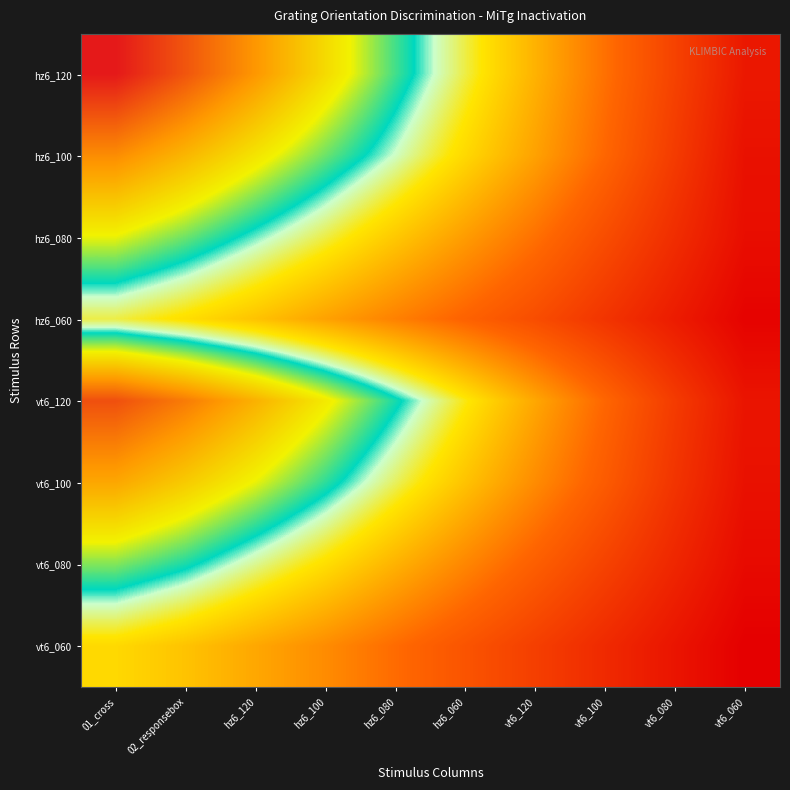

Reading left to right, transcribe all the data shown in this chart.

hz6_120: 01_cross=121	02_responsebox=110	hz6_120=98	hz6_100=85	hz6_080=72	hz6_060=60	vt6_120=48	vt6_100=36	vt6_080=24	vt6_060=12
hz6_100: 01_cross=100	02_responsebox=92	hz6_120=83	hz6_100=74	hz6_080=65	hz6_060=55	vt6_120=45	vt6_100=34	vt6_080=22	vt6_060=10
hz6_080: 01_cross=80	02_responsebox=74	hz6_120=67	hz6_100=60	hz6_080=52	hz6_060=44	vt6_120=36	vt6_100=27	vt6_080=18	vt6_060=9
hz6_060: 01_cross=60	02_responsebox=56	hz6_120=51	hz6_100=45	hz6_080=39	hz6_060=33	vt6_120=27	vt6_100=20	vt6_080=13	vt6_060=6
vt6_120: 01_cross=111	02_responsebox=103	hz6_120=93	hz6_100=82	hz6_080=70	hz6_060=58	vt6_120=46	vt6_100=34	vt6_080=22	vt6_060=11
vt6_100: 01_cross=95	02_responsebox=88	hz6_120=80	hz6_100=71	hz6_080=61	hz6_060=51	vt6_120=41	vt6_100=31	vt6_080=20	vt6_060=10
vt6_080: 01_cross=75	02_responsebox=70	hz6_120=63	hz6_100=56	hz6_080=48	hz6_060=40	vt6_120=32	vt6_100=24	vt6_080=16	vt6_060=8
vt6_060: 01_cross=55	02_responsebox=51	hz6_120=46	hz6_100=41	hz6_080=35	hz6_060=29	vt6_120=23	vt6_100=17	vt6_080=11	vt6_060=5